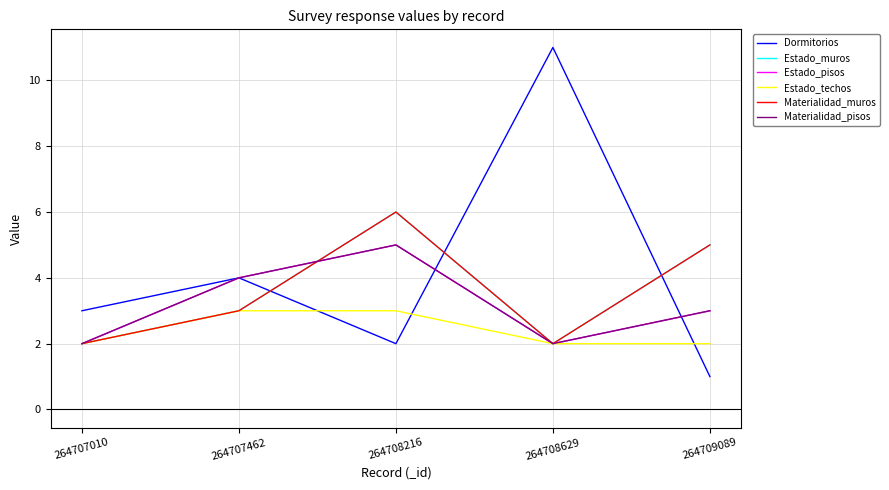

How many data points in Materialidad_muros are less than 3?

2